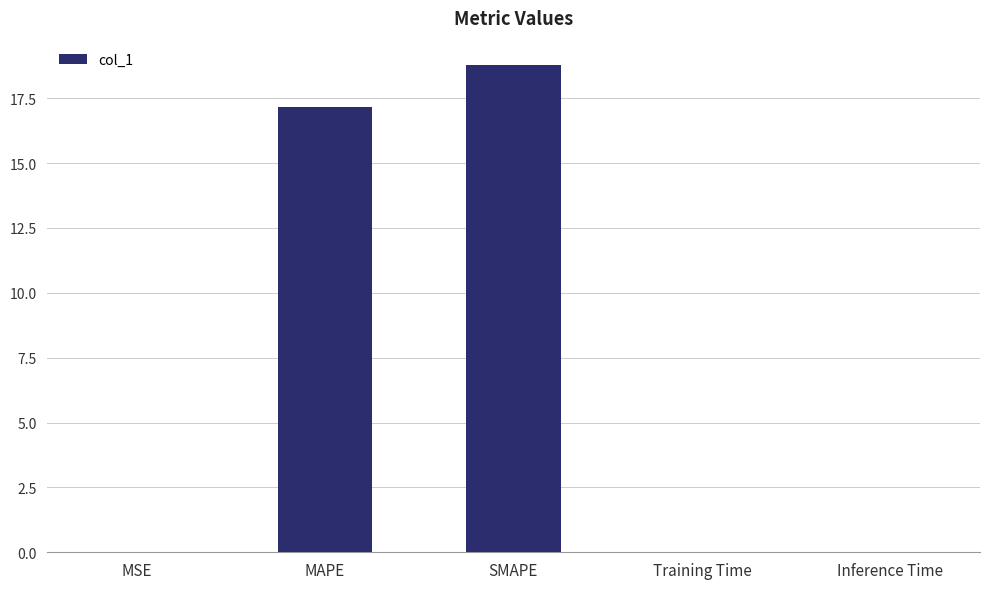

Does the chart contain stacked bars?

No